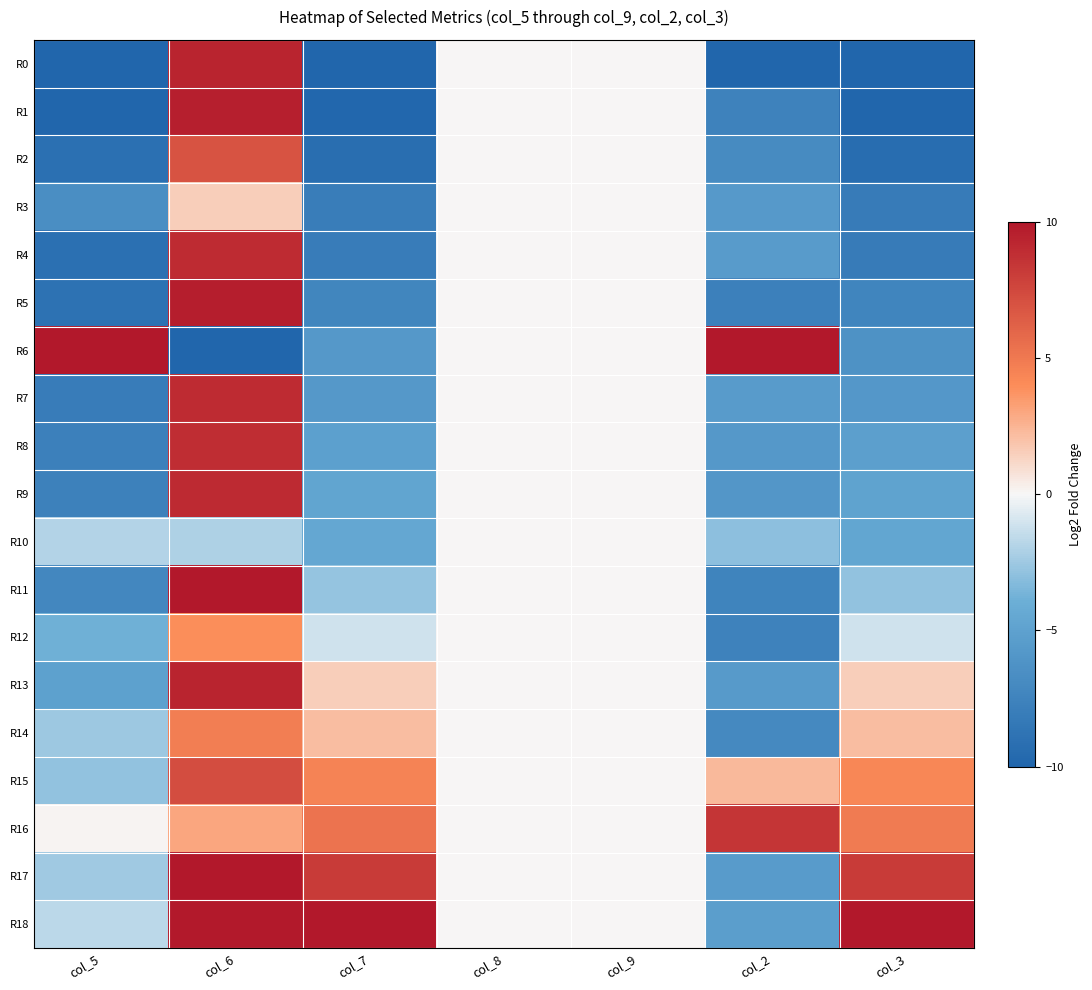

Reading left to right, what are all the values shown in this chart?

R0: col_5=-10.0	col_6=9.3	col_7=-10.0	col_8=0.0	col_9=0.0	col_2=-10.0	col_3=-10.0
R1: col_5=-10.0	col_6=9.6	col_7=-9.8	col_8=0.0	col_9=0.0	col_2=-7.6	col_3=-9.9
R2: col_5=-9.1	col_6=6.9	col_7=-9.2	col_8=0.0	col_9=0.0	col_2=-6.8	col_3=-9.3
R3: col_5=-6.6	col_6=1.5	col_7=-8.0	col_8=0.0	col_9=0.0	col_2=-5.7	col_3=-8.2
R4: col_5=-9.1	col_6=9.0	col_7=-8.0	col_8=0.0	col_9=0.0	col_2=-5.5	col_3=-8.2
R5: col_5=-8.9	col_6=9.6	col_7=-7.3	col_8=0.0	col_9=0.0	col_2=-7.7	col_3=-7.4
R6: col_5=10.0	col_6=-10.0	col_7=-5.8	col_8=0.0	col_9=0.0	col_2=10.0	col_3=-6.3
R7: col_5=-8.1	col_6=8.9	col_7=-5.8	col_8=0.0	col_9=0.0	col_2=-5.5	col_3=-5.9
R8: col_5=-7.8	col_6=8.8	col_7=-5.1	col_8=0.0	col_9=0.0	col_2=-5.7	col_3=-5.2
R9: col_5=-7.7	col_6=9.1	col_7=-4.8	col_8=0.0	col_9=0.0	col_2=-5.9	col_3=-4.8
R10: col_5=-1.9	col_6=-2.1	col_7=-4.5	col_8=0.0	col_9=0.0	col_2=-3.0	col_3=-4.7
R11: col_5=-7.1	col_6=10.0	col_7=-2.8	col_8=0.0	col_9=0.0	col_2=-7.5	col_3=-2.8
R12: col_5=-3.8	col_6=4.0	col_7=-1.1	col_8=0.0	col_9=0.0	col_2=-7.6	col_3=-1.2
R13: col_5=-5.0	col_6=9.3	col_7=1.5	col_8=0.0	col_9=0.0	col_2=-5.6	col_3=1.5
R14: col_5=-2.5	col_6=4.7	col_7=2.1	col_8=0.0	col_9=0.0	col_2=-7.0	col_3=2.1
R15: col_5=-2.9	col_6=7.2	col_7=4.5	col_8=0.0	col_9=0.0	col_2=2.3	col_3=4.2
R16: col_5=0.1	col_6=3.0	col_7=5.3	col_8=0.0	col_9=0.0	col_2=8.5	col_3=4.9
R17: col_5=-2.5	col_6=10.0	col_7=8.2	col_8=0.0	col_9=0.0	col_2=-5.5	col_3=8.2
R18: col_5=-1.6	col_6=9.9	col_7=10.0	col_8=0.0	col_9=0.0	col_2=-5.3	col_3=10.0